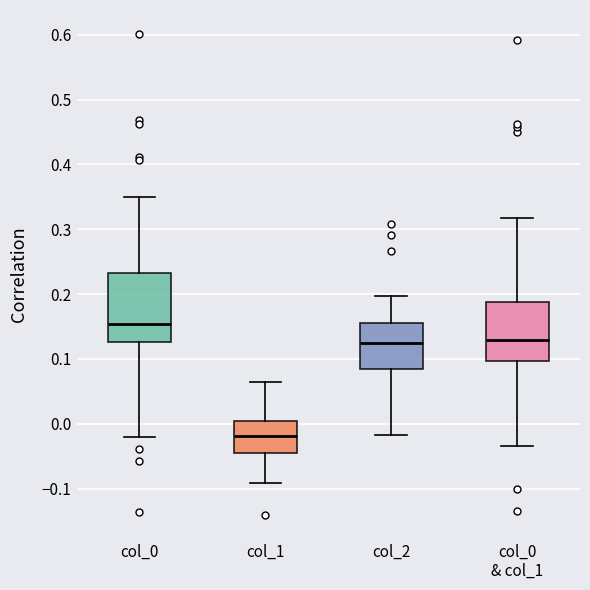

Reading left to right, read every box against the y-axis: the position of its median line, the range the box covers, and the ends of its whiskers. The values are not printed on the chart, so give them approximately, as read against the axis.

col_0: median 0.15, box 0.13 to 0.23, whiskers -0.02 to 0.35
col_1: median -0.02, box -0.04 to 0.00, whiskers -0.09 to 0.06
col_2: median 0.12, box 0.08 to 0.16, whiskers -0.02 to 0.20
col_0 & col_1: median 0.13, box 0.10 to 0.19, whiskers -0.03 to 0.32